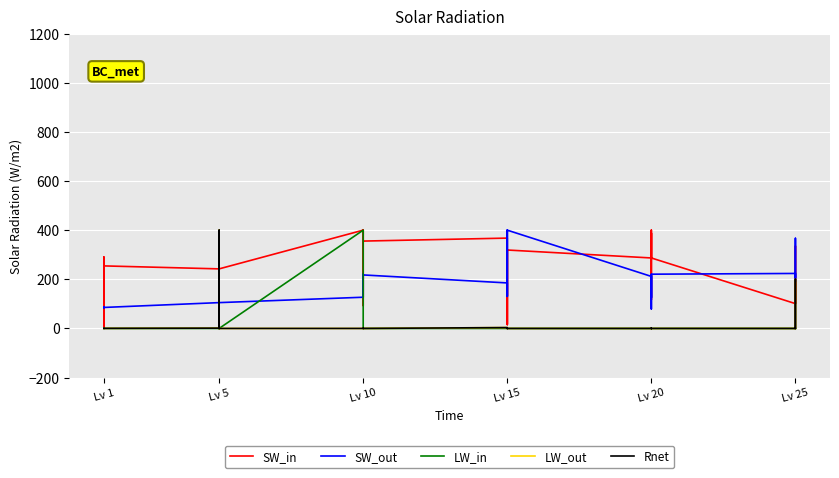

Which series ends up on top after the final intersection of SW_out and LW_in?

SW_out